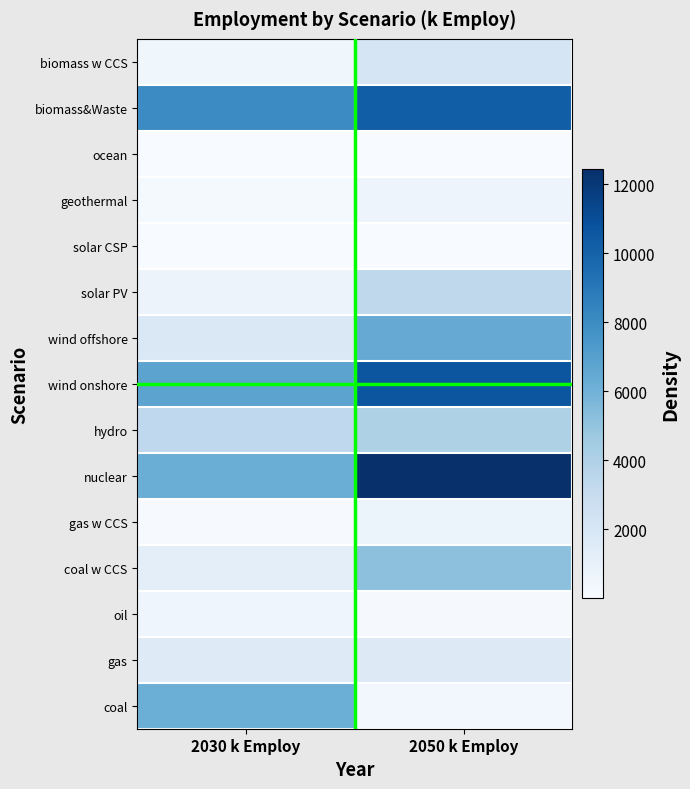

What is the difference between the highest and lowest values at 2030 k Employ?

8042